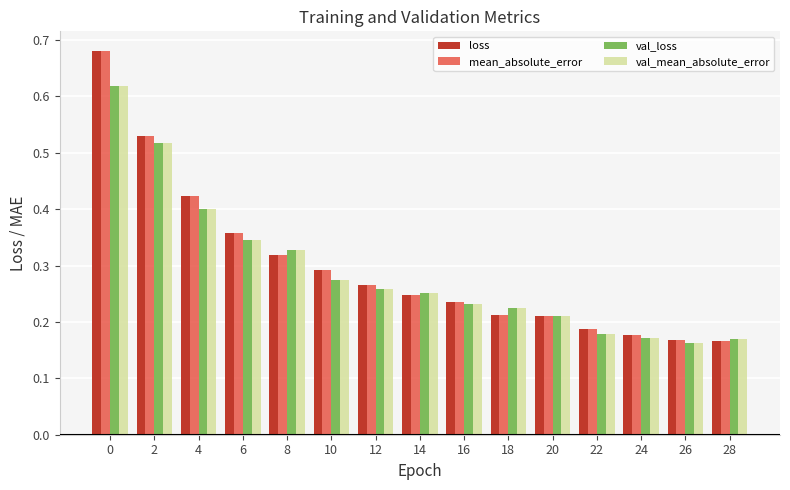

Between 10 and 26, which series saw the biggest shift?

loss